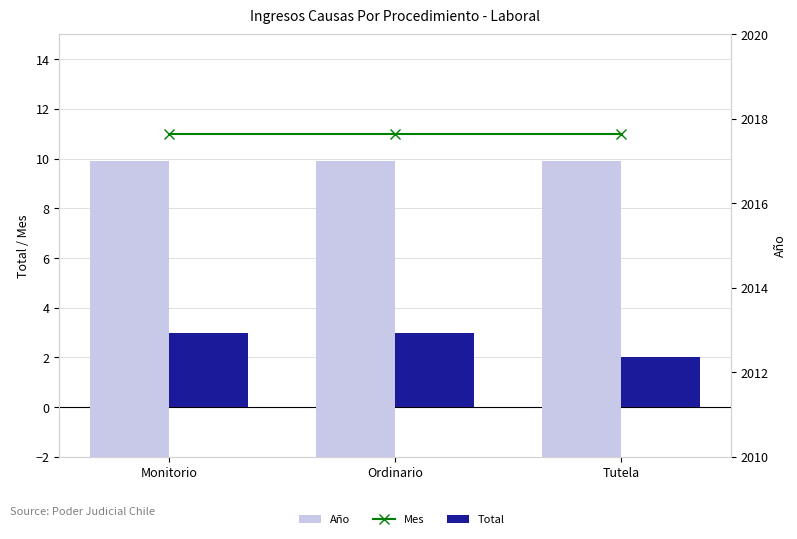

The Mes series shows 5 at Monitorio. True or false?

False